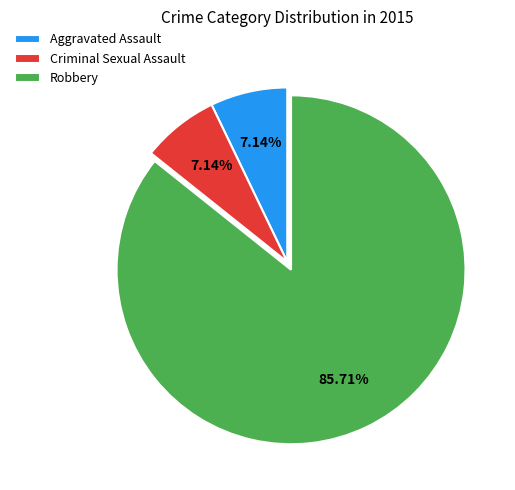

How many slices are in this pie chart?

3